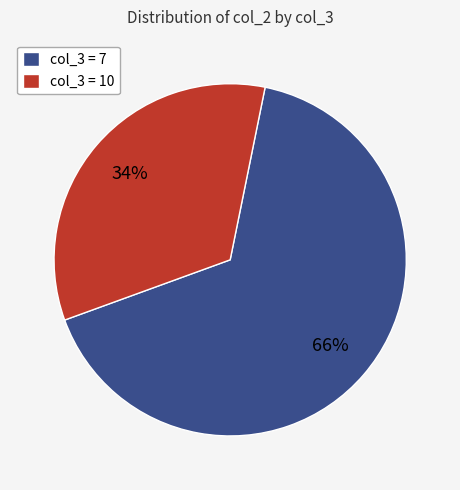

Approximately how many times larger is the value at col_3 = 10 compared to col_3 = 7?

0.5